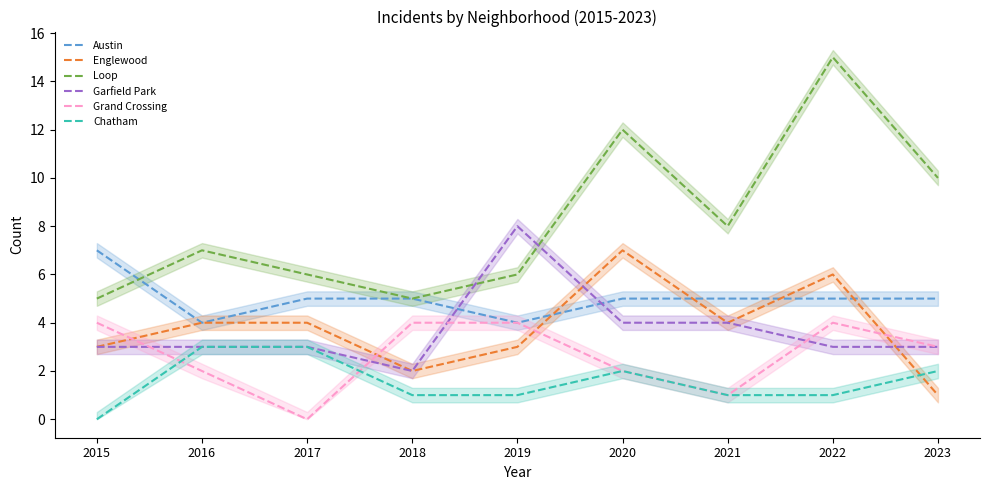

How many values in Grand Crossing are above zero?

8